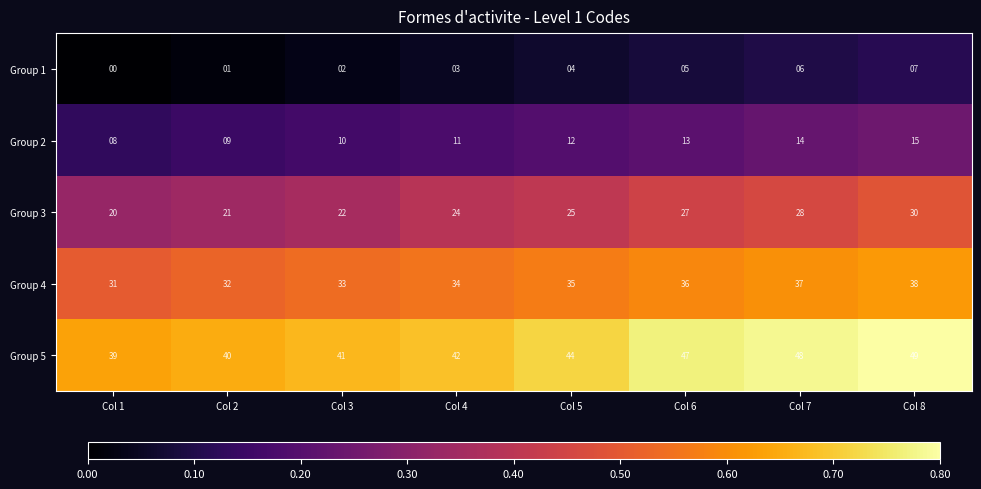

Which category has the highest value in the Group 3 series?

Col 8